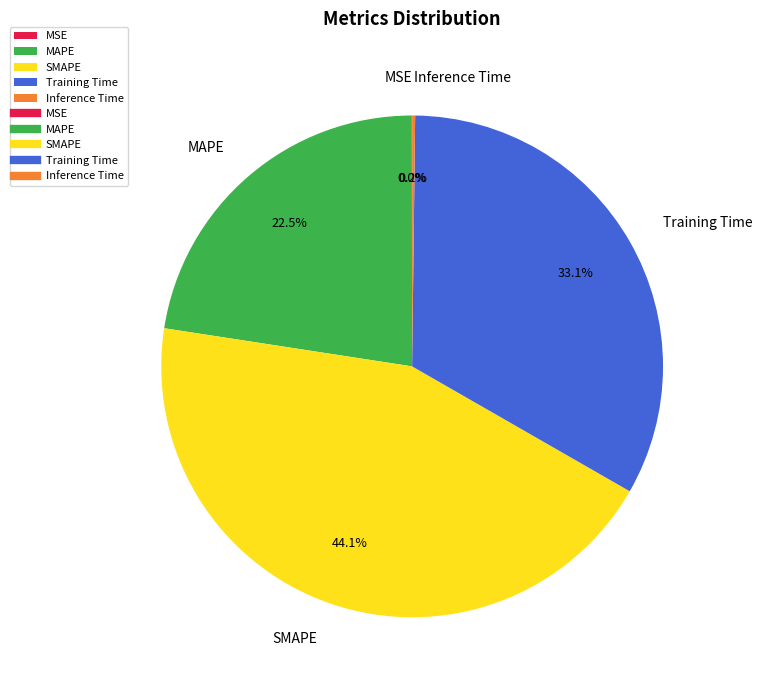

Between Training Time and SMAPE, which is larger?

SMAPE